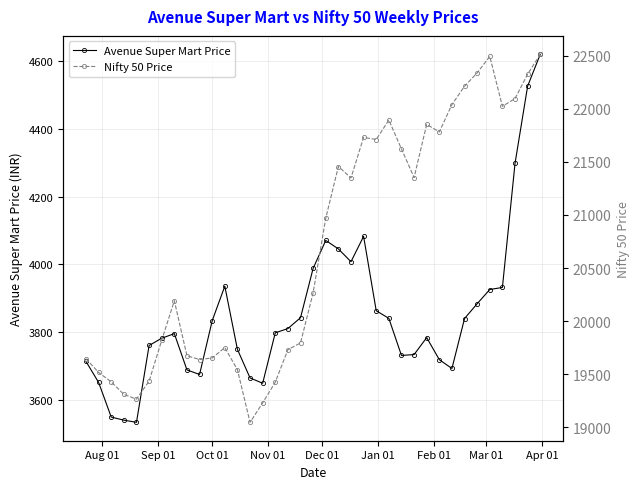

What is the minimum value for Avenue Super Mart Price?

3534.6